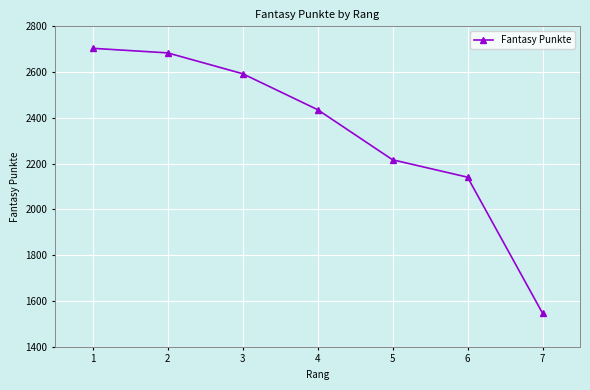

What is the change in value from 2 to 3?

-91